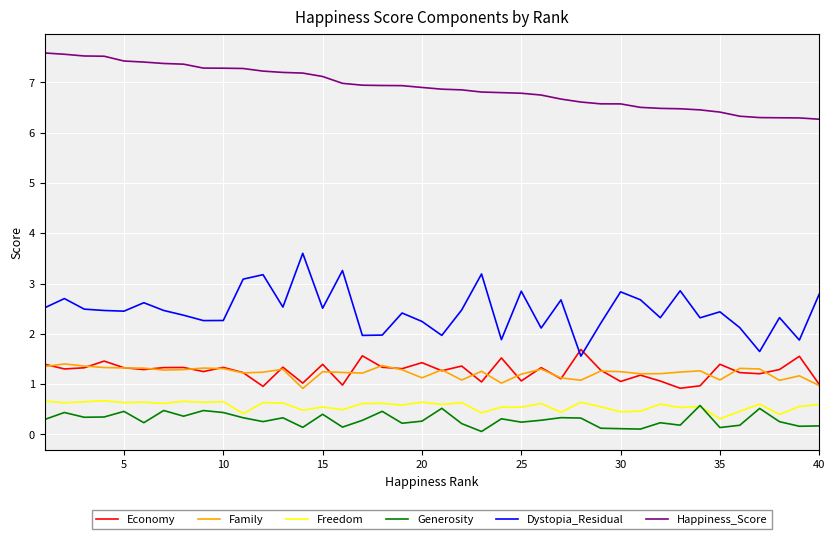

What is the difference between the maximum and minimum values in the Freedom series?

0.4